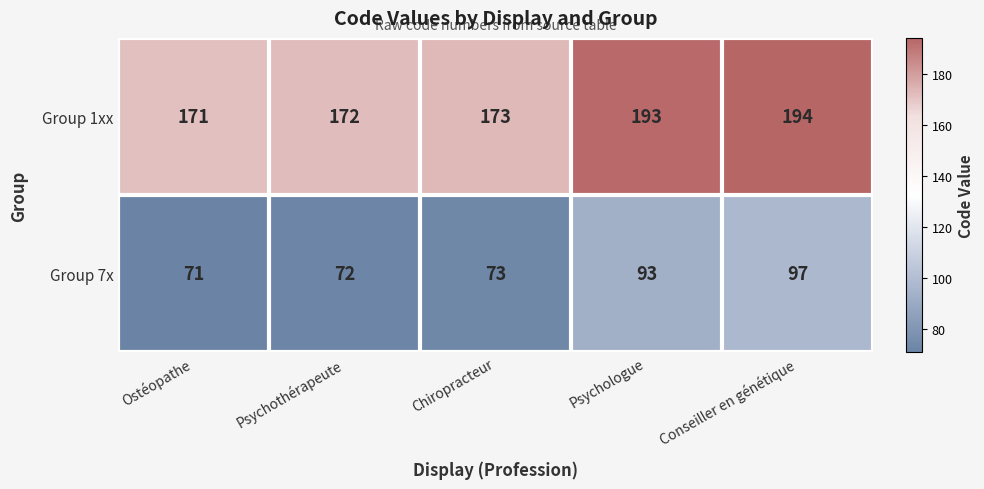

What is the difference between the highest and lowest values at Conseiller en génétique?

97